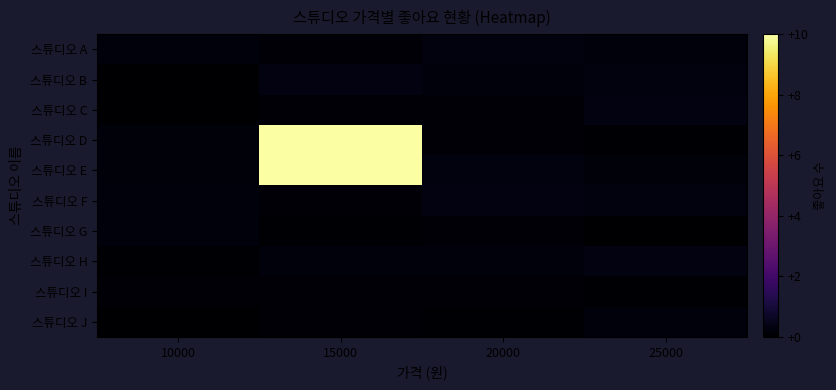

Which series has the largest range (max minus min)?

스튜디오 D